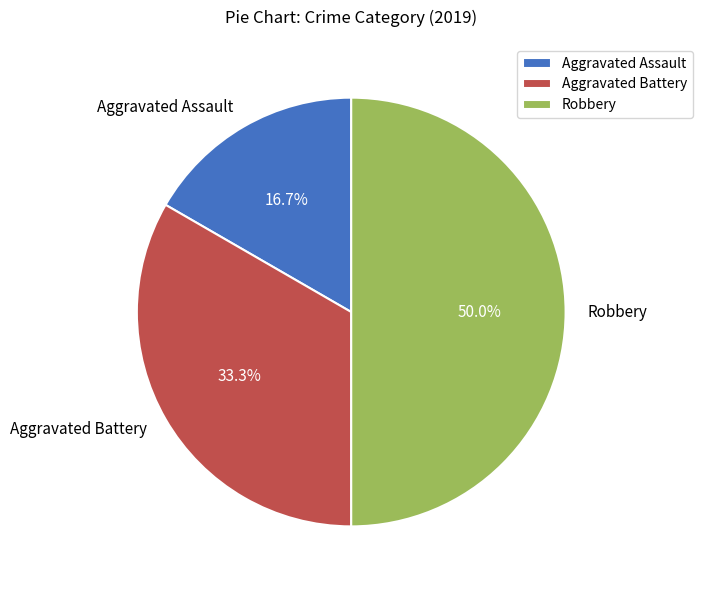

What percentage is the Aggravated Battery slice, to the nearest percent?

33%